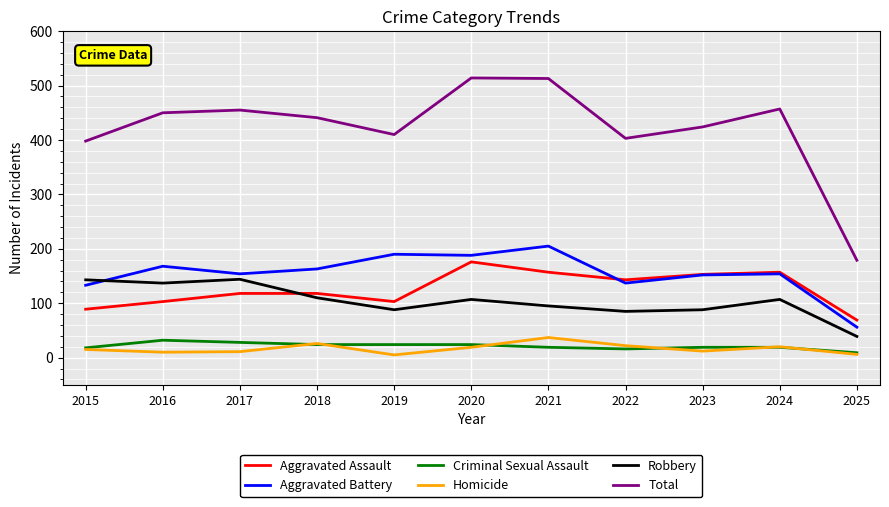

Is the value of Criminal Sexual Assault at 2025 greater than the value of Total at 2016?

No